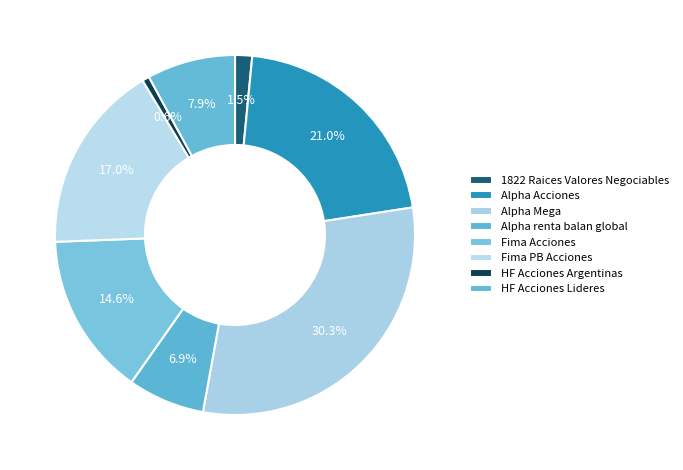

Is the sum of Alpha Mega and 1822 Raices Valores Negociables greater than half?

No